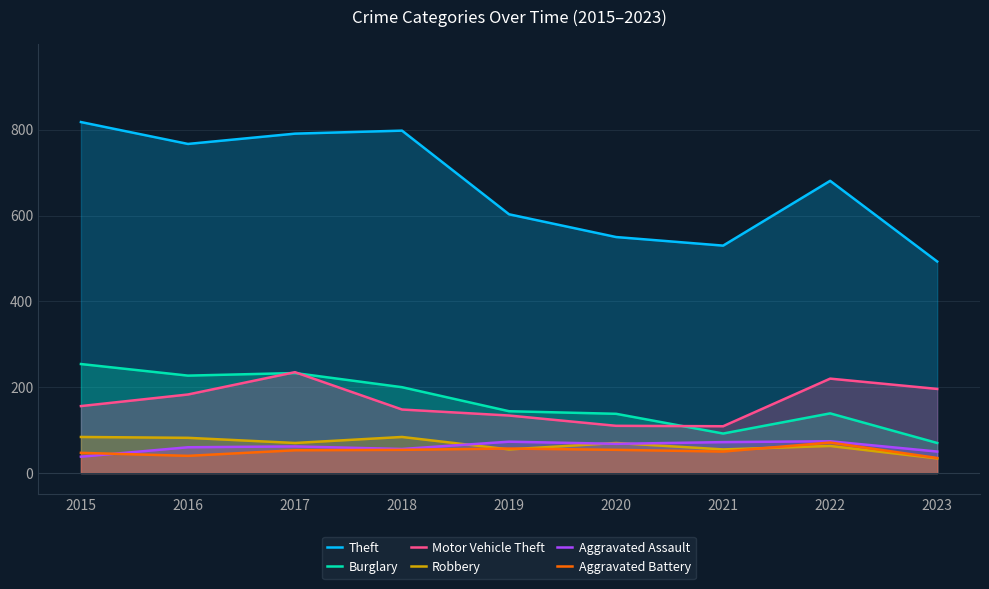

True or false: Aggravated Assault has more than 2 interior local peaks.

True